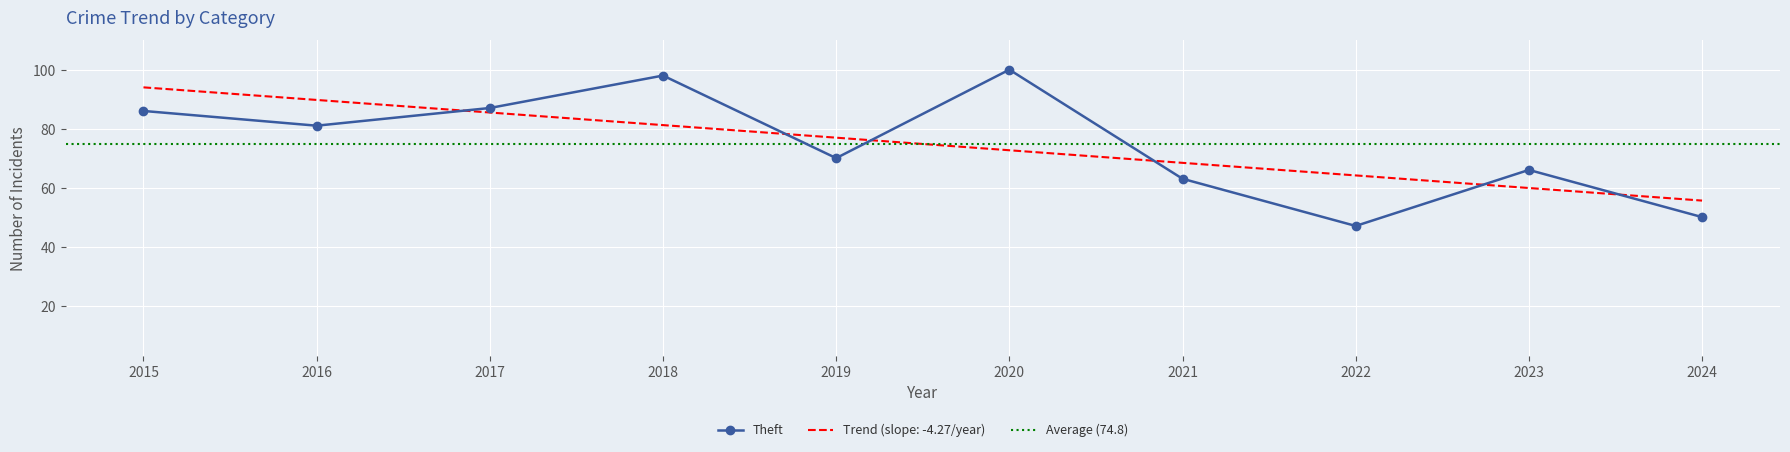

In Robbery, how many points are lower than both neighbors (excluding endpoints)?

3